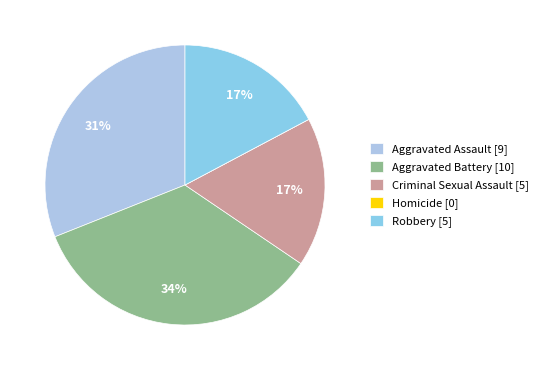

Does any single category account for the majority?

No